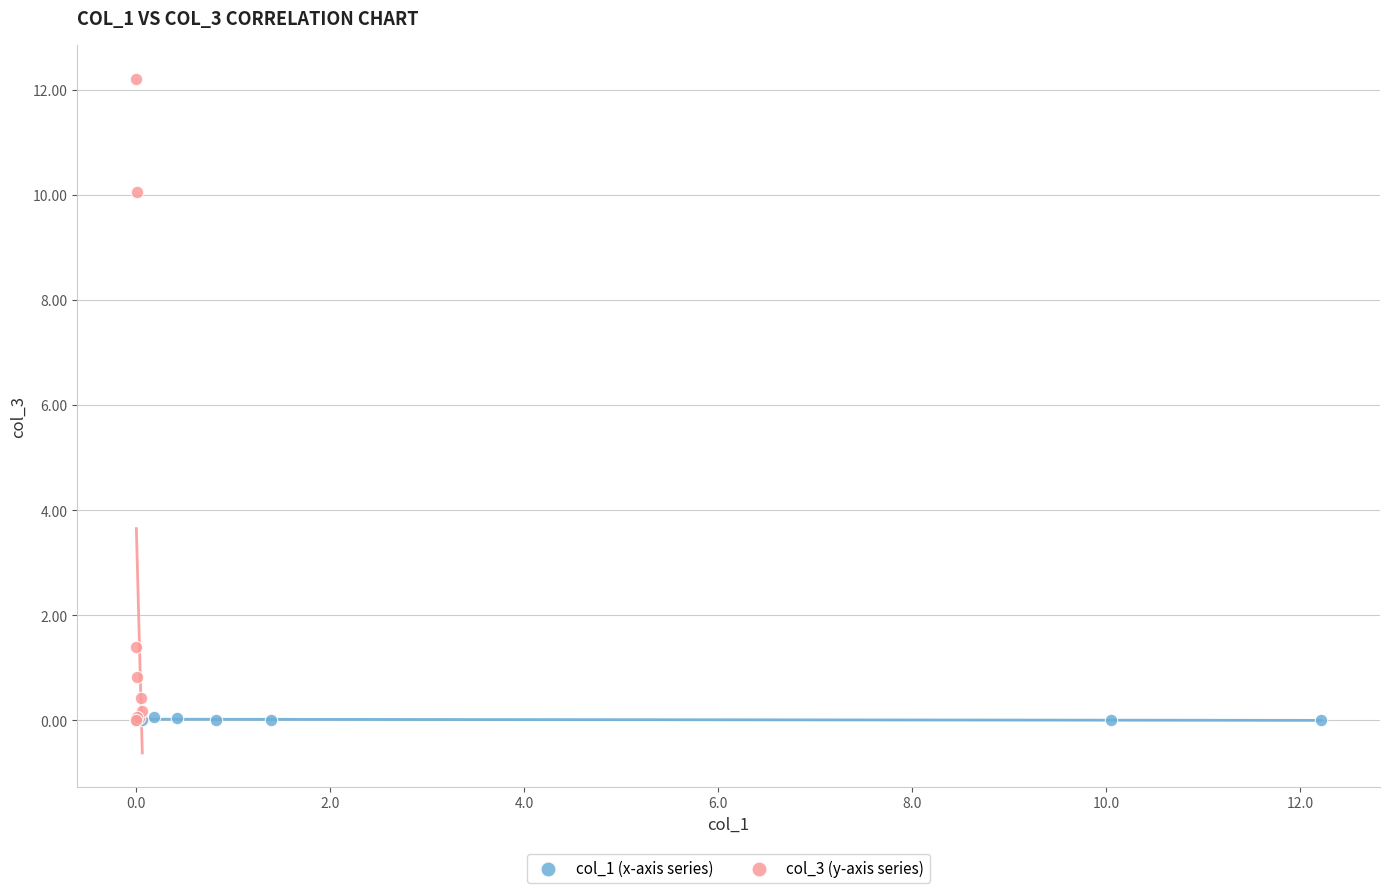

Which series contains the highest Y value?

col_3 (y-axis series)